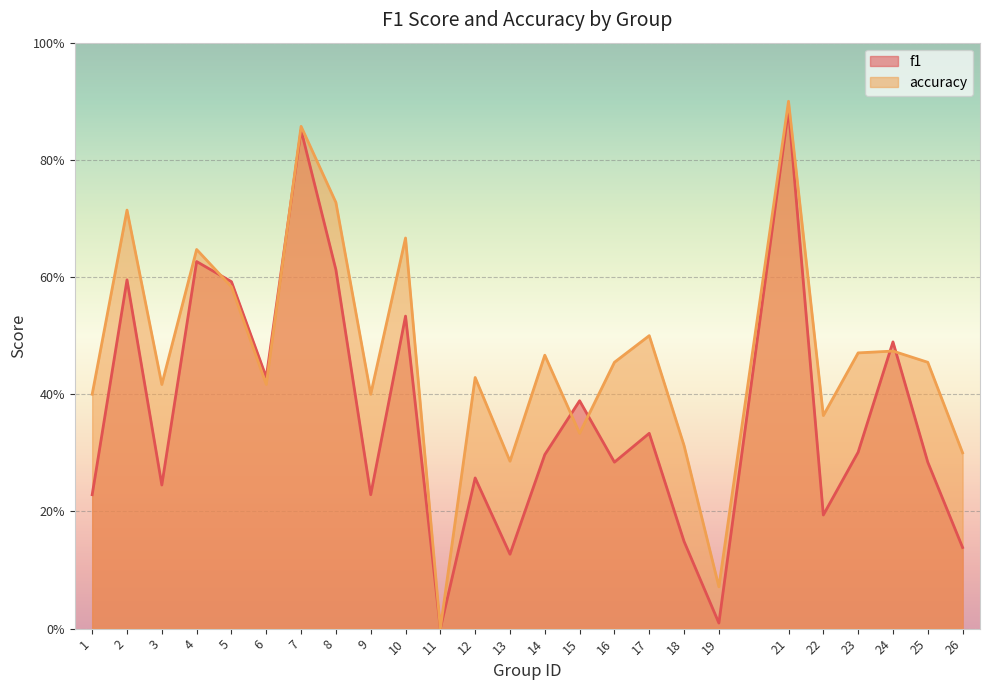

What is the difference between the second highest and minimum values in the f1 series?

0.9